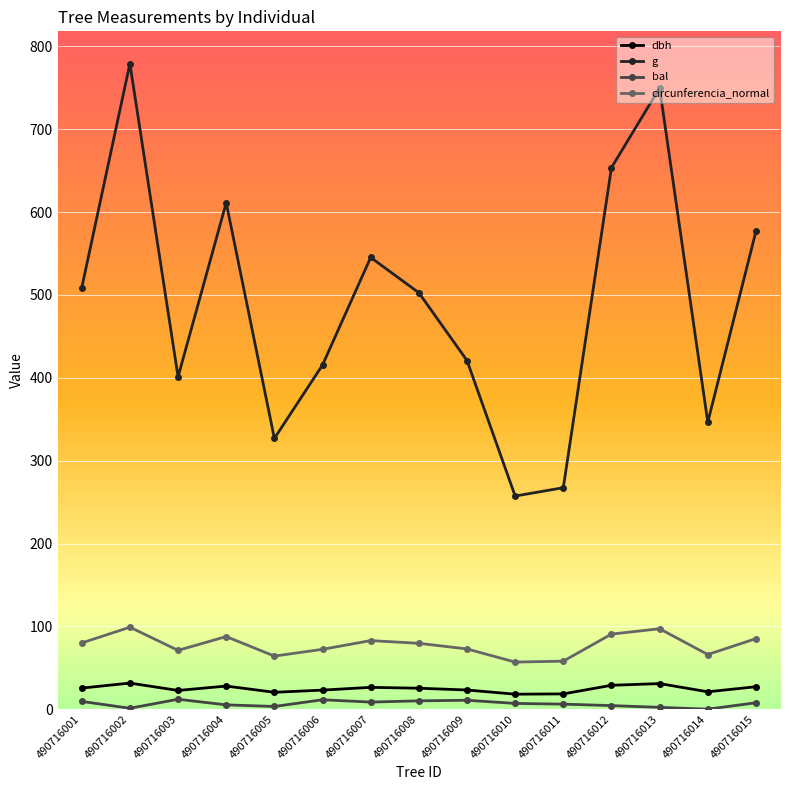

What is the difference between the maximum and second lowest values in the bal series?

10.9